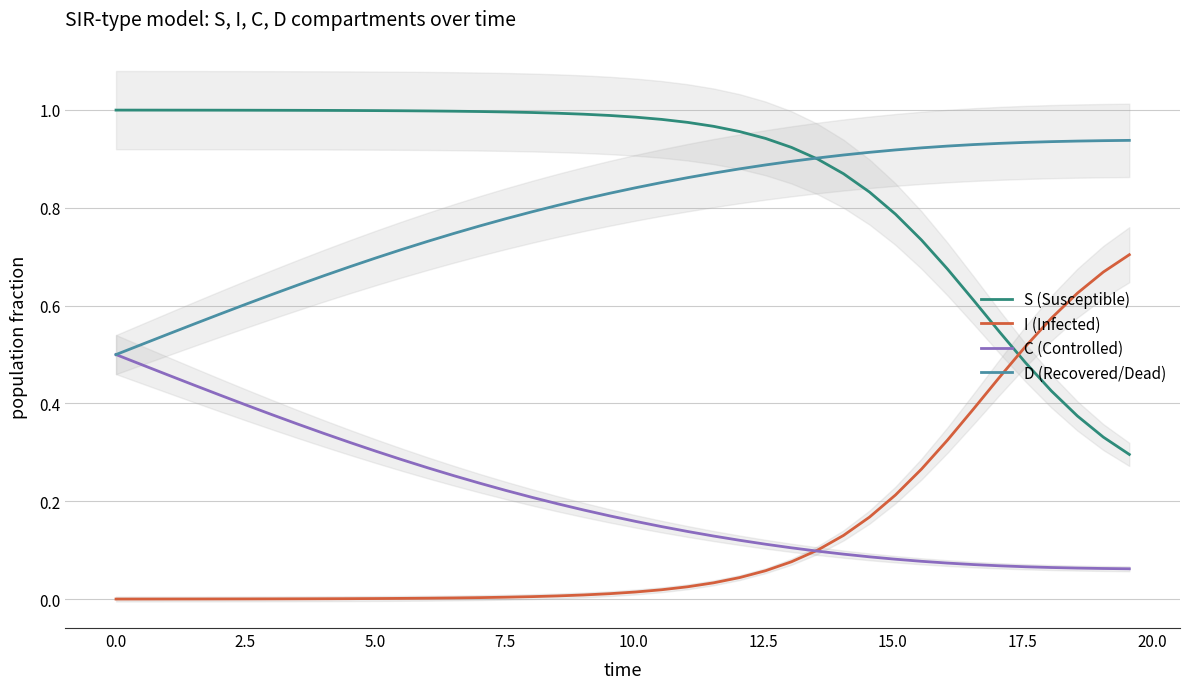

True or false: S (Susceptible) and D (Recovered/Dead) intersect in this chart.

True